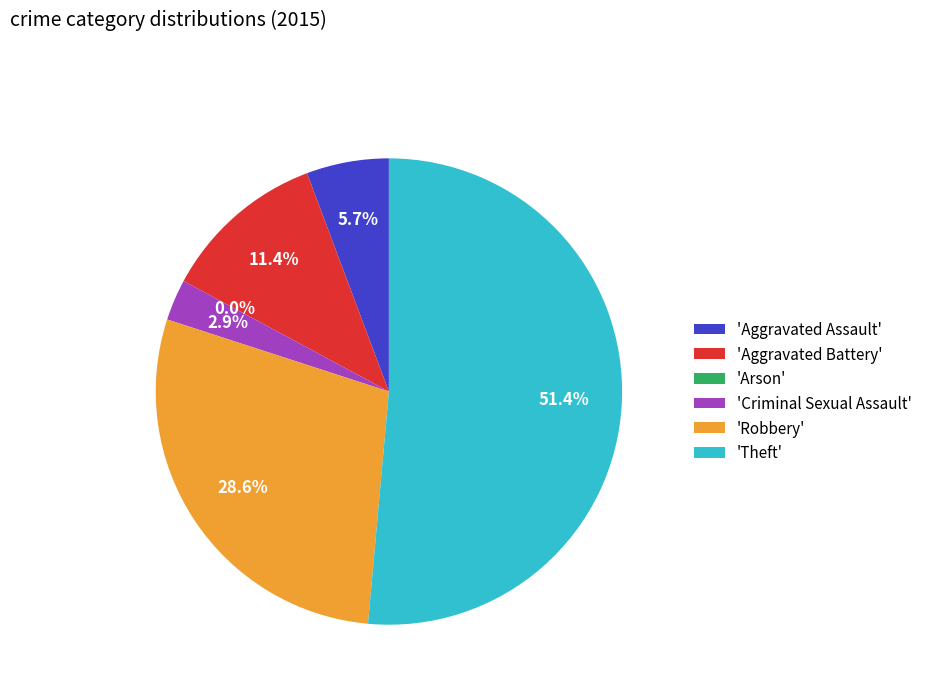

To the nearest percent, what is the combined percentage of Criminal Sexual Assault and Robbery?

31%